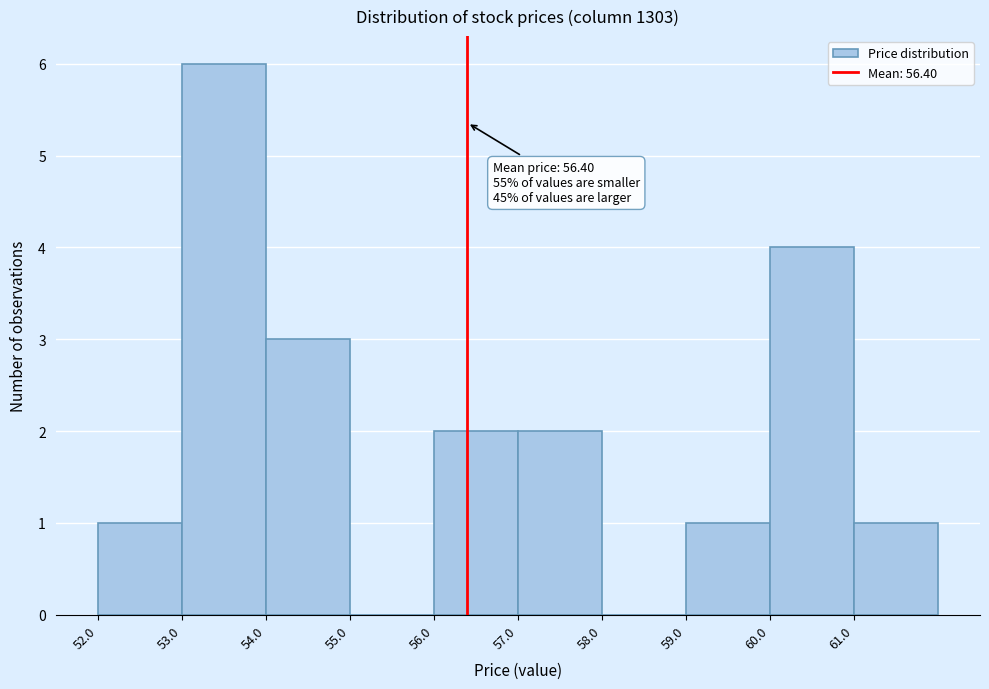

Over which range of the x-axis is the bar tallest?

53 to 54